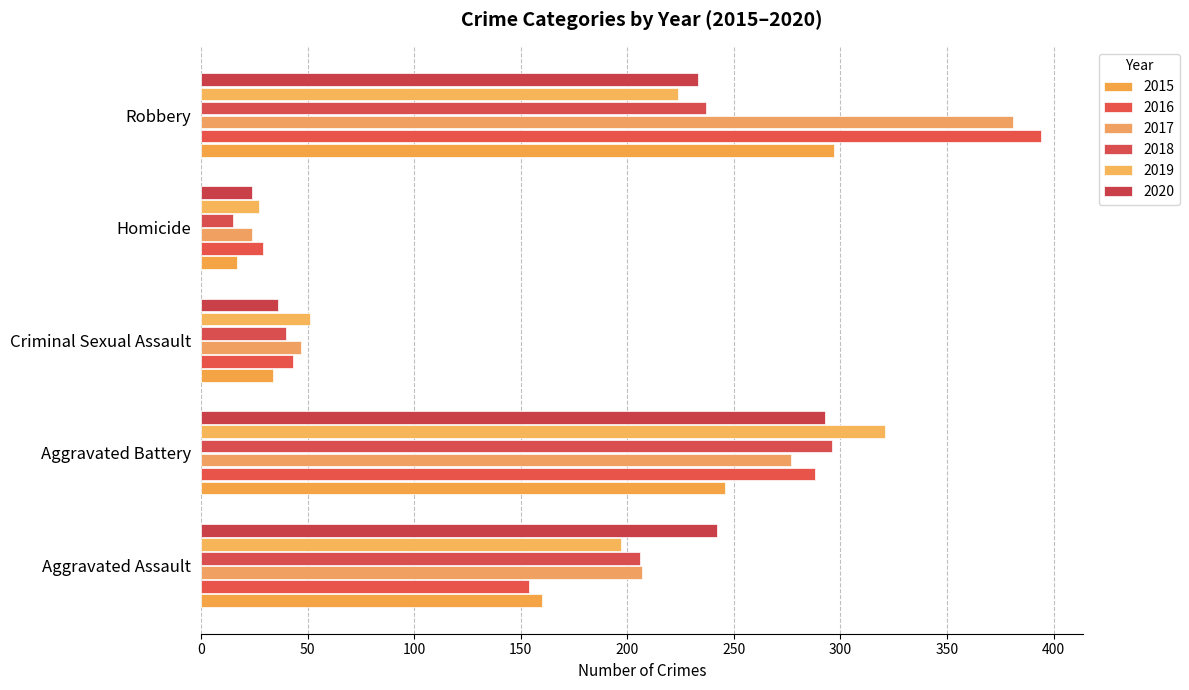

Is it true that 2018 equals 25 at Criminal Sexual Assault?

False